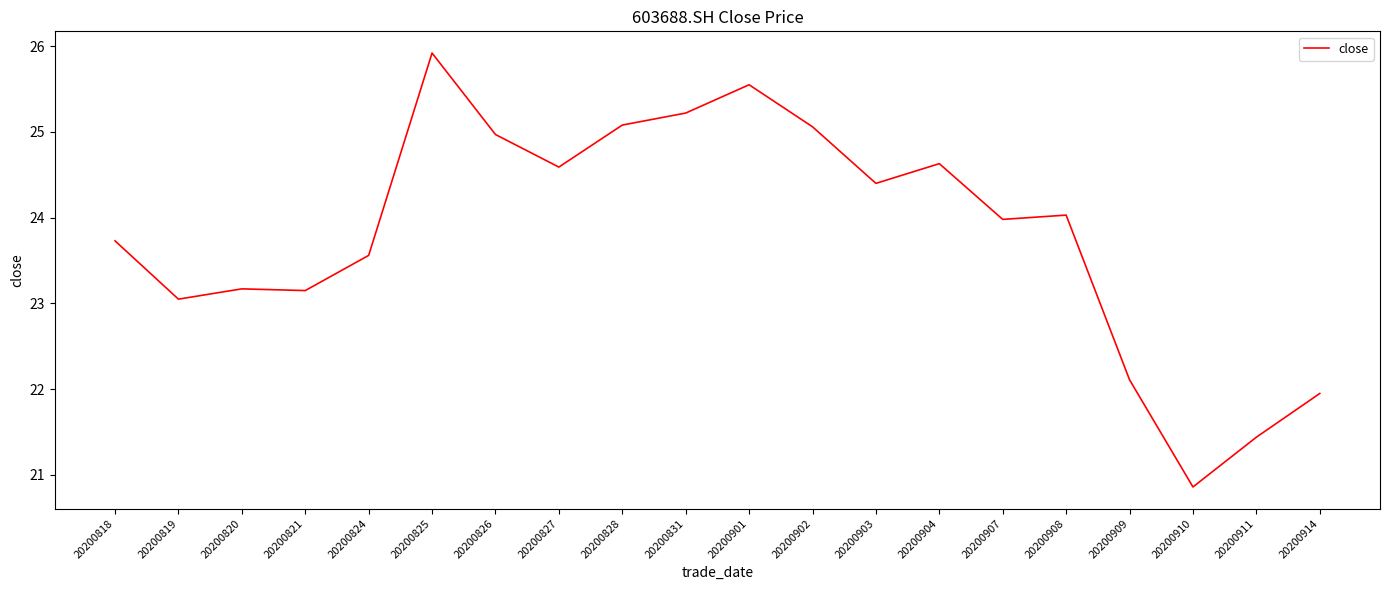

What is the minimum value shown in the chart?

20.9